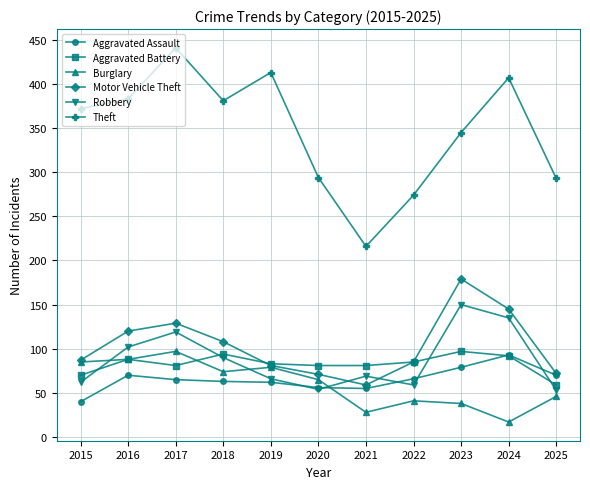

True or false: Burglary has more than 0 points higher than both neighbors.

True